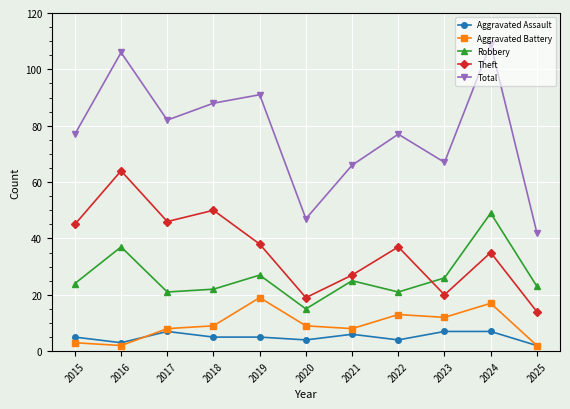

True or false: Aggravated Battery and Total intersect in this chart.

False